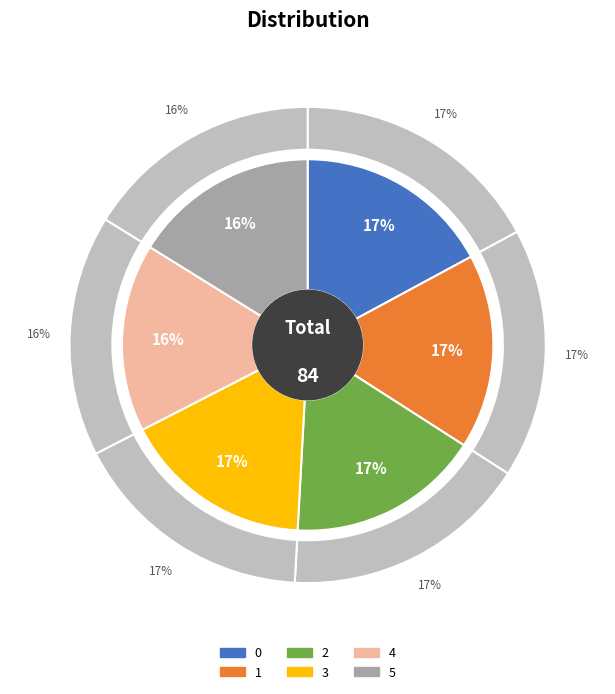

What is the ratio of the value at 4 to the value at 0?

1.0